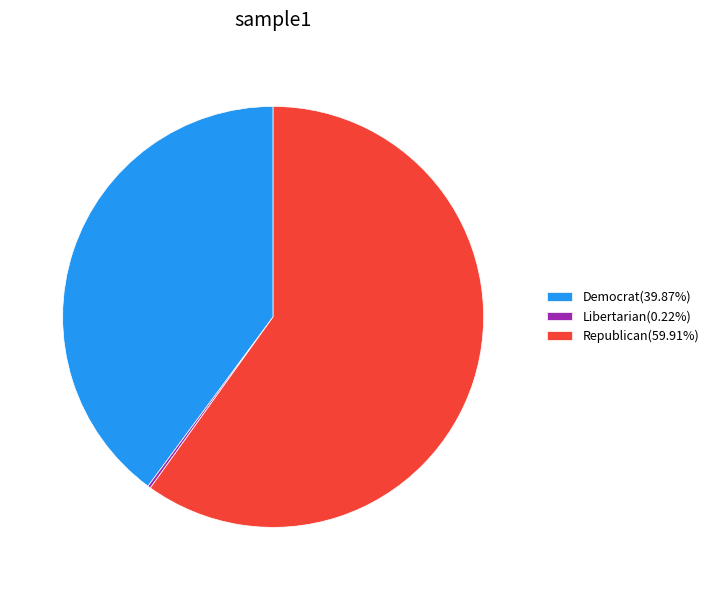

Approximately how many times larger is the value at Democrat(39.87%) compared to Republican(59.91%)?

0.7